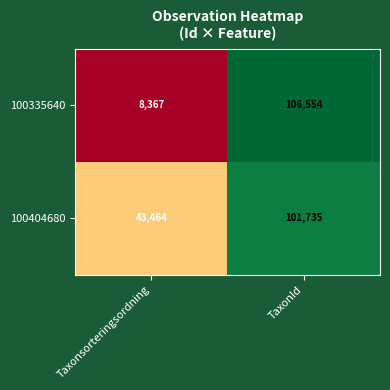

What is the sum of the 100335640 values at TaxonId and Taxonsorteringsordning?

114921